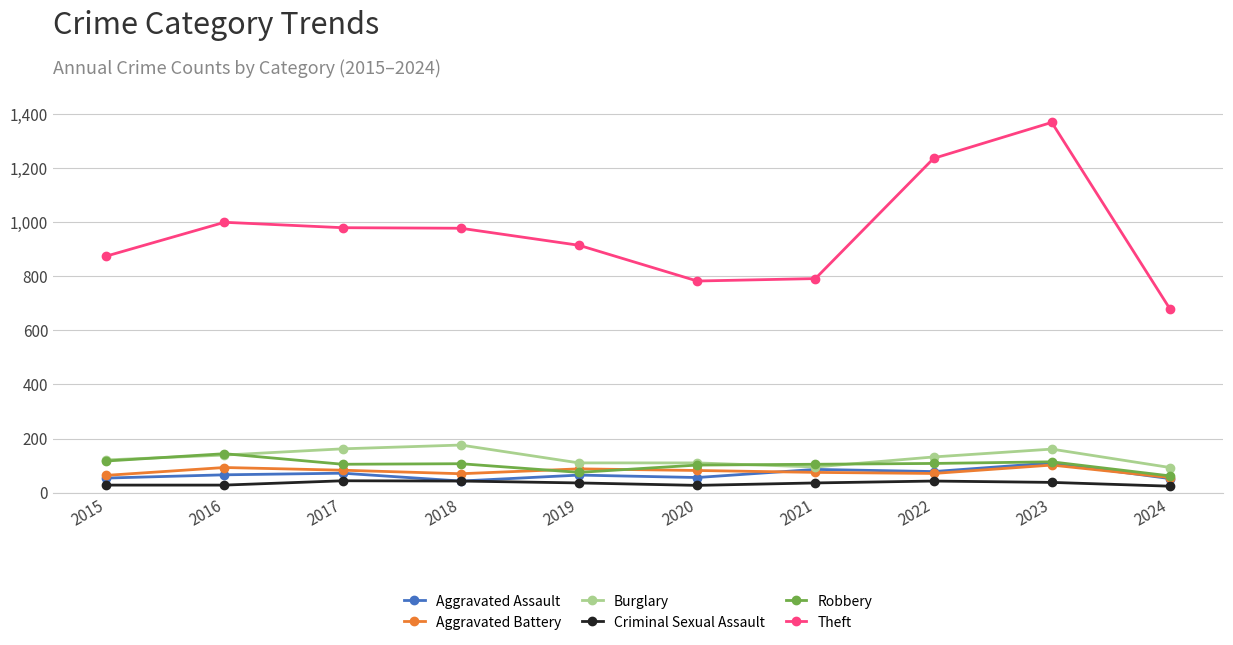

How many lines are shown in the chart?

6